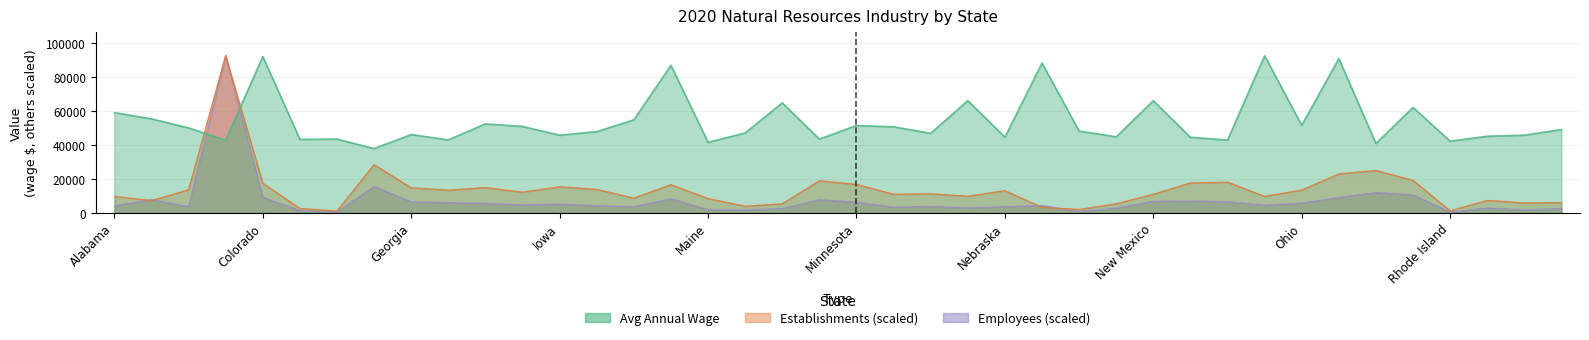

Reading left to right, extract all data points from this chart.

Natural Resources: 58872.0	55216.0	49909.0	42534.0	91879.0	43142.0	43290.0	37717.0	45978.0	42820.0	52259.0	50732.0	45588.0	47721.0	54605.0	86727.0	41422.0	46887.0	64628.0	43309.0	51276.0	50525.0	46677.0	65945.0	44449.0	88060.0	48051.0	44634.0	65885.0	44384.0	42720.0	92355.0	51404.0	90660.0	40689.0	61949.0	42071.0	44990.0	45582.0	48930.0
Establishments: 9569.8	7084.5	13420.8	92355.0	17329.3	2443.5	973.2	28222.9	14619.0	13242.9	14744.6	12044.7	15231.2	13672.0	8539.1	16445.1	8272.2	3767.2	5227.0	18700.2	16612.5	10830.8	11108.1	9664.0	12918.5	3128.9	1831.3	5227.0	10799.4	17449.7	17936.3	9575.1	13295.2	22786.6	24795.8	18987.9	1072.6	7194.4	5750.3	5912.5
Employees: 3916.5	7725.5	3463.0	92355.0	9033.0	1141.2	285.7	15427.8	6359.1	5862.4	5409.6	4528.5	4961.6	4037.1	3484.7	8190.7	1689.5	1543.1	2415.7	7571.5	6119.3	3159.2	3680.4	2701.0	3483.2	4232.8	579.5	2575.0	6611.2	6772.4	6413.5	4329.3	5606.6	8835.3	11794.3	10368.6	244.7	2699.5	1548.5	2415.7